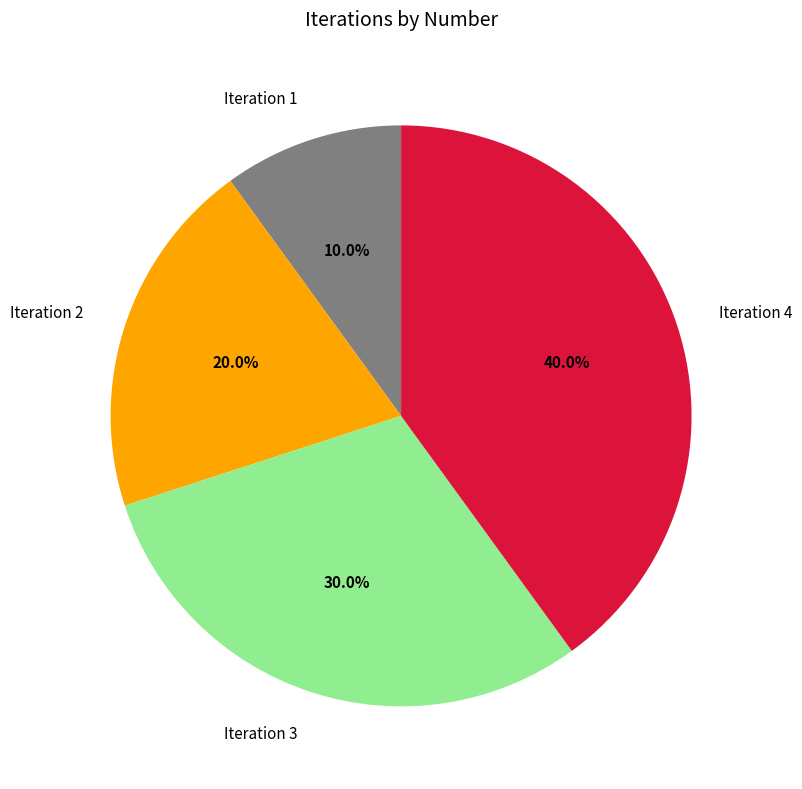

To the nearest percent, what is the difference between the Iteration 2 and Iteration 1 slice percentages?

10%